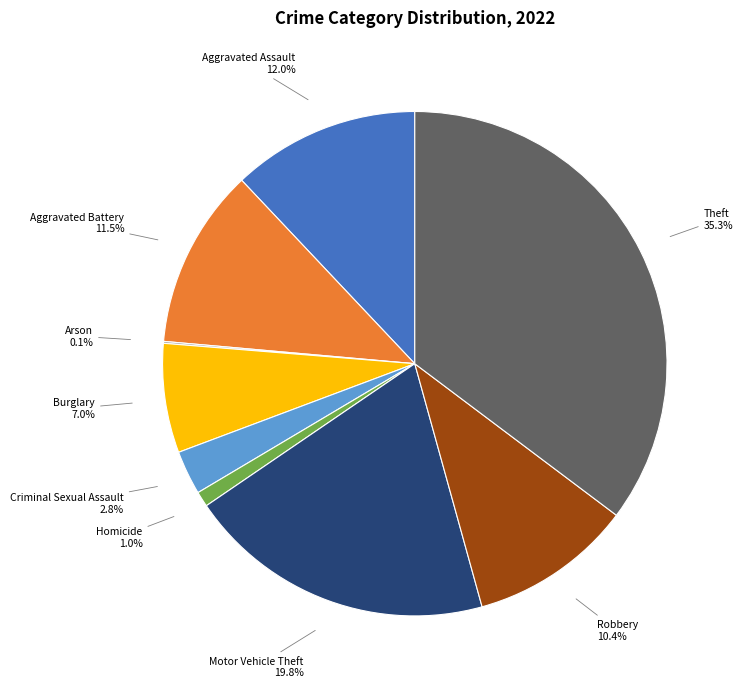

Which category has the biggest portion of the pie?

Theft